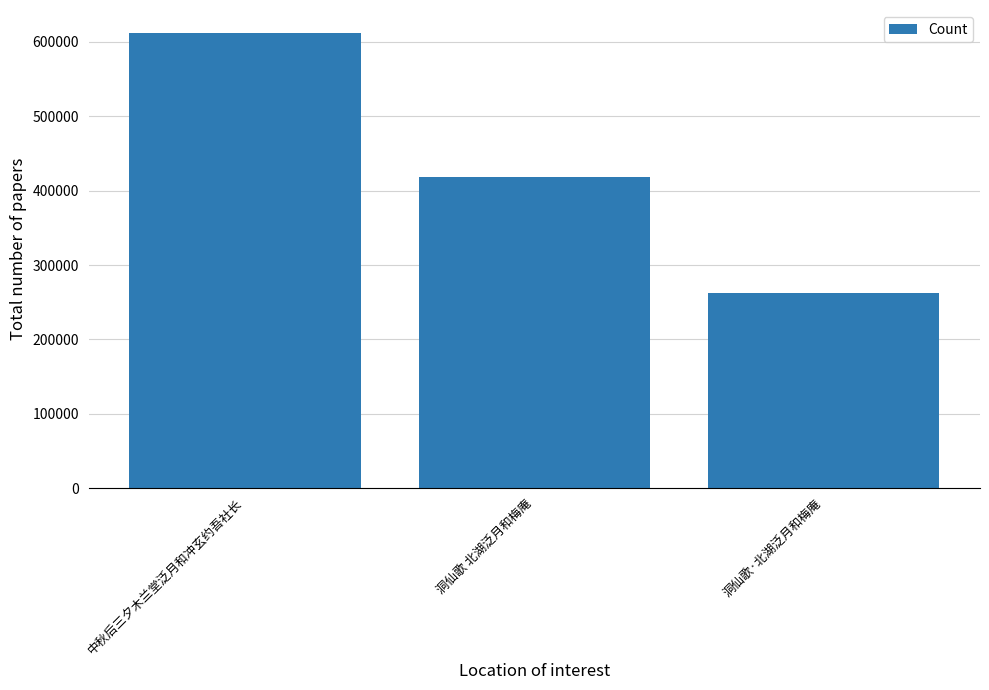

Rank the categories by value from highest to lowest.

中秋后三夕木兰堂泛月和冲玄约吾社长, 洞仙歌 北湖泛月和梅庵, 洞仙歌·北湖泛月和梅庵